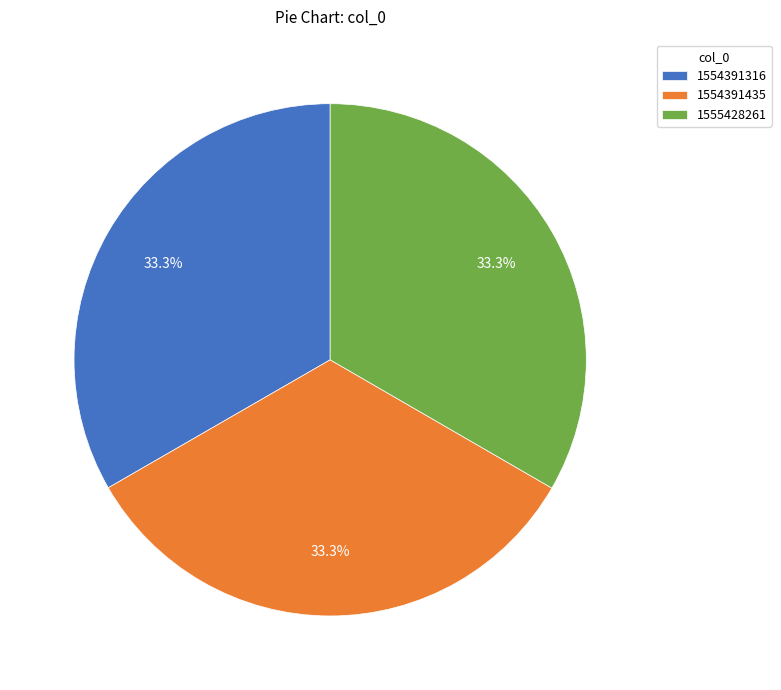

Is 1554391316 the majority of the pie?

No